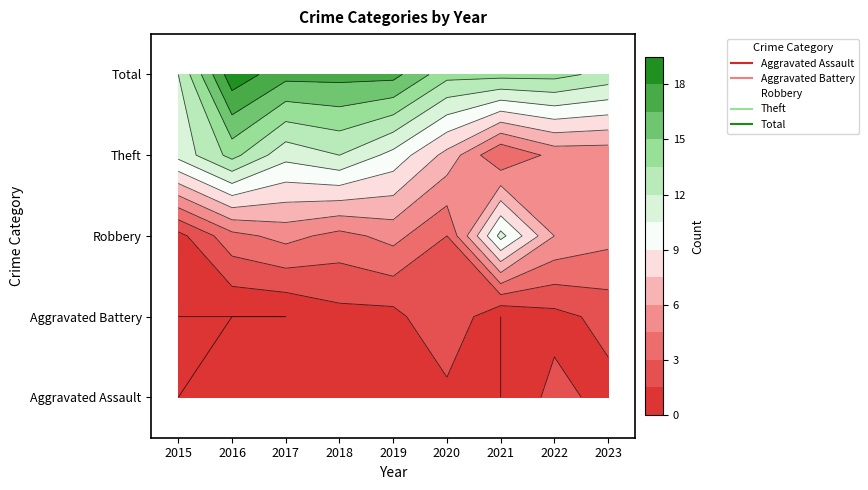

What is the difference between the highest and lowest values at 2016?

19